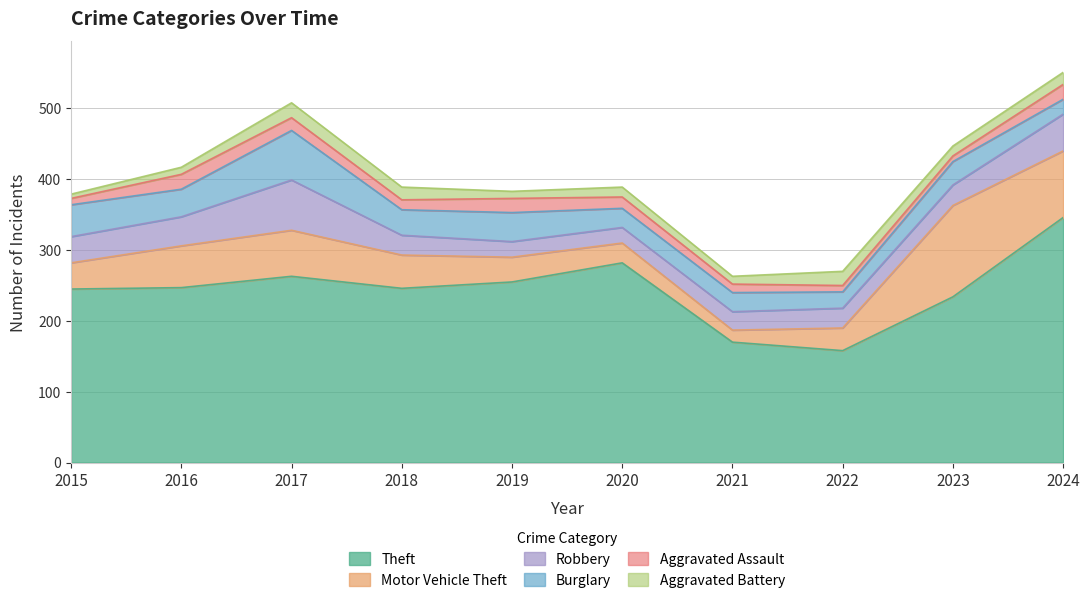

True or false: Aggravated Assault and Robbery cross at least once.

False